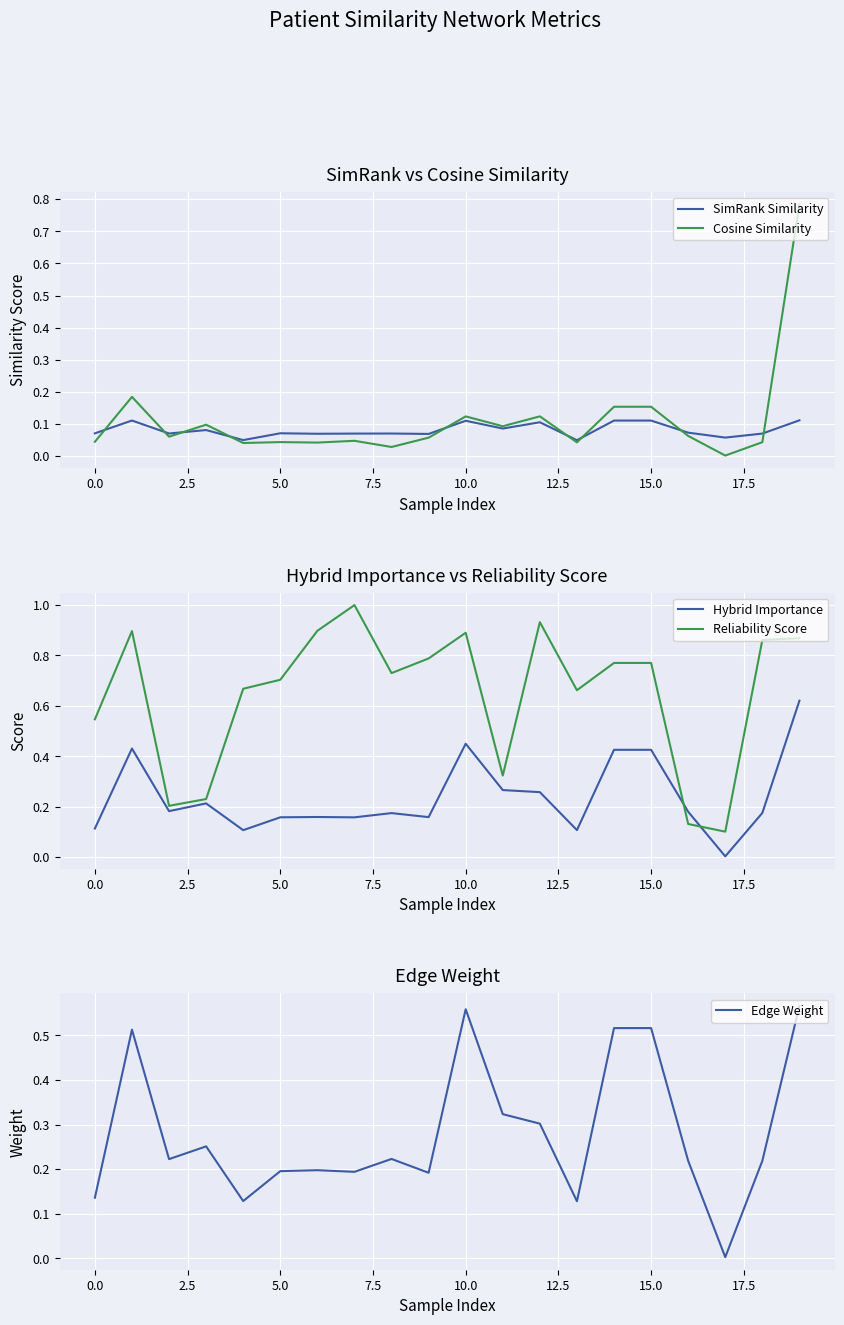

True or false: Reliability Score and Hybrid Importance cross at least once.

True